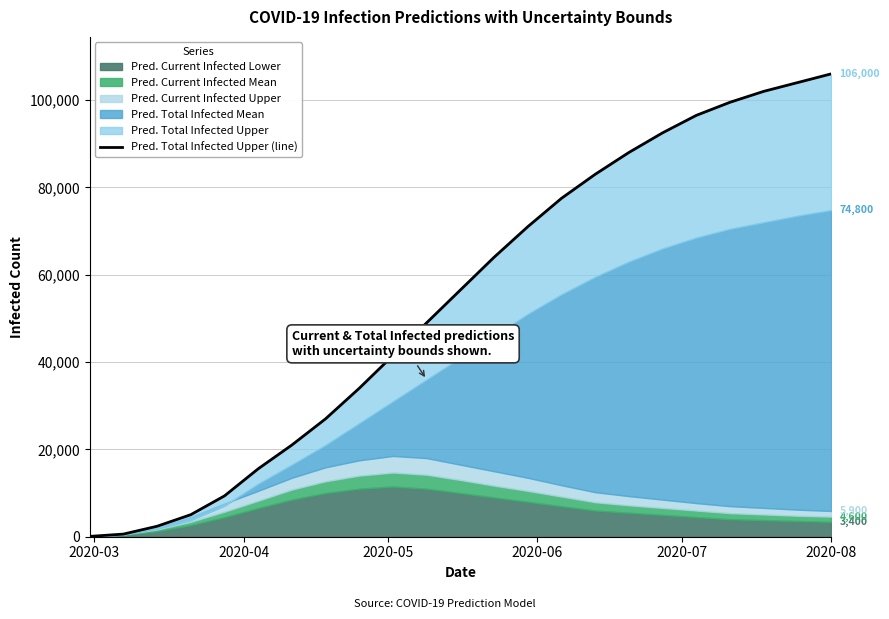

What is the sum of all values?

1246012